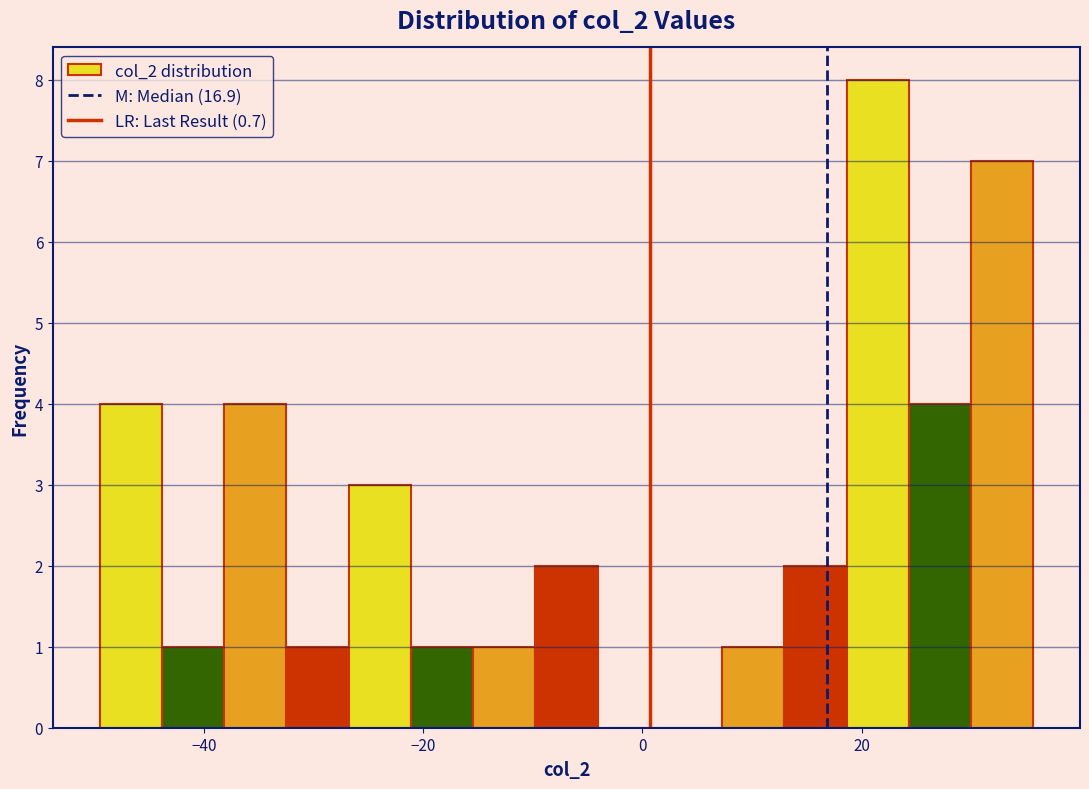

Around what value on the x-axis is the tallest bar? Give the approximate position of its centre, as read against the axis.

22